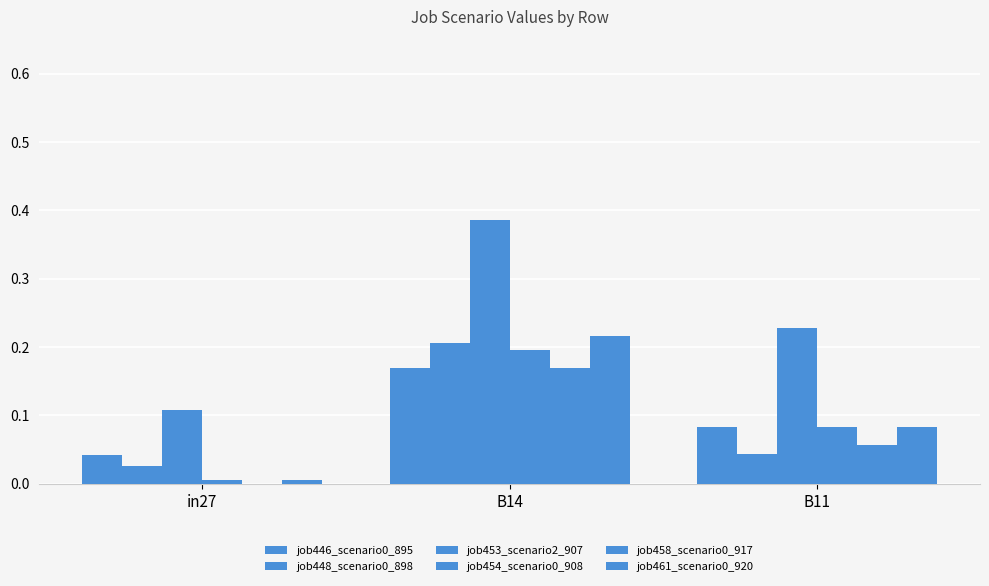

What is the sum of all job454_scenario0_908 values?

0.3